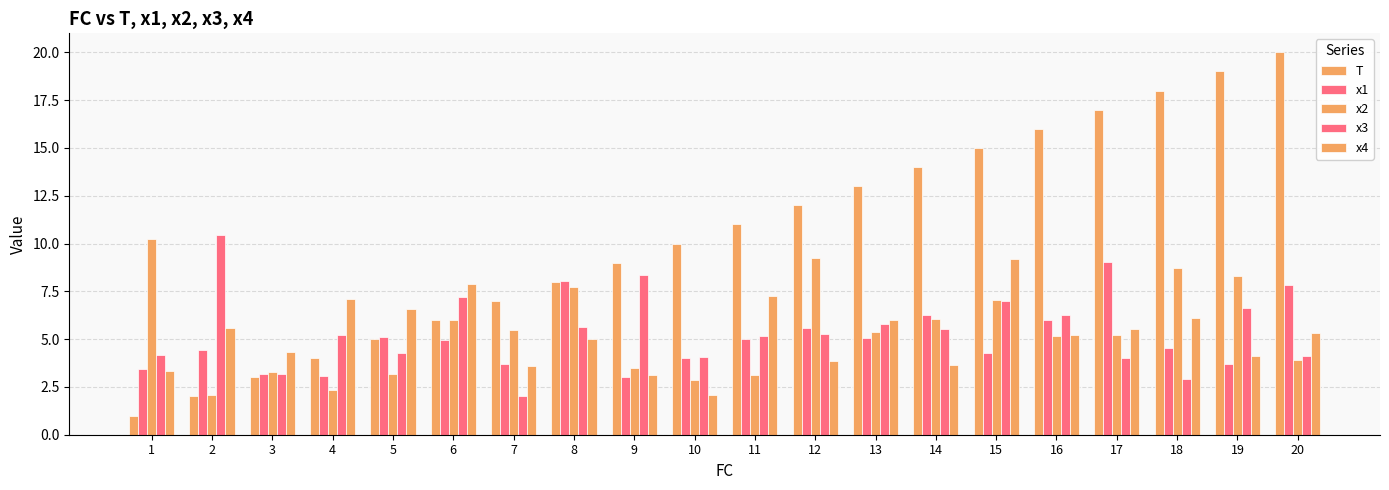

How many distinct data groups are displayed?

5